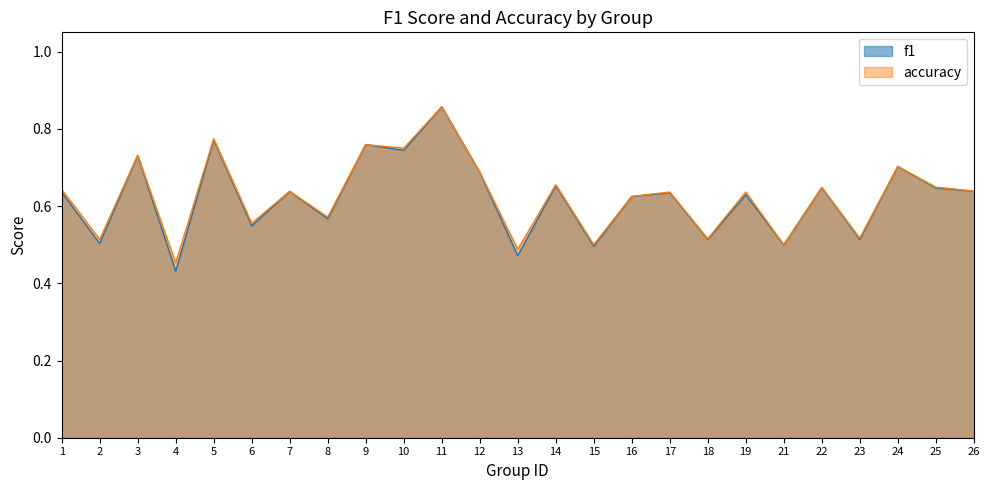

Does the chart have visible grid lines?

No